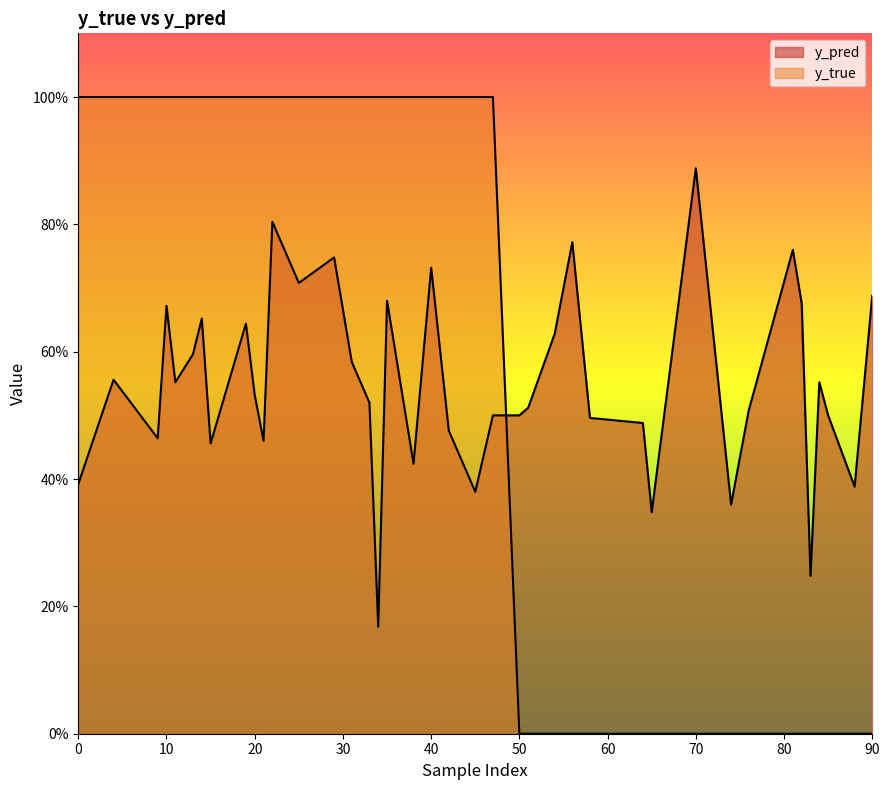

Rank the series by their average value, from highest to lowest.

y_true, y_pred